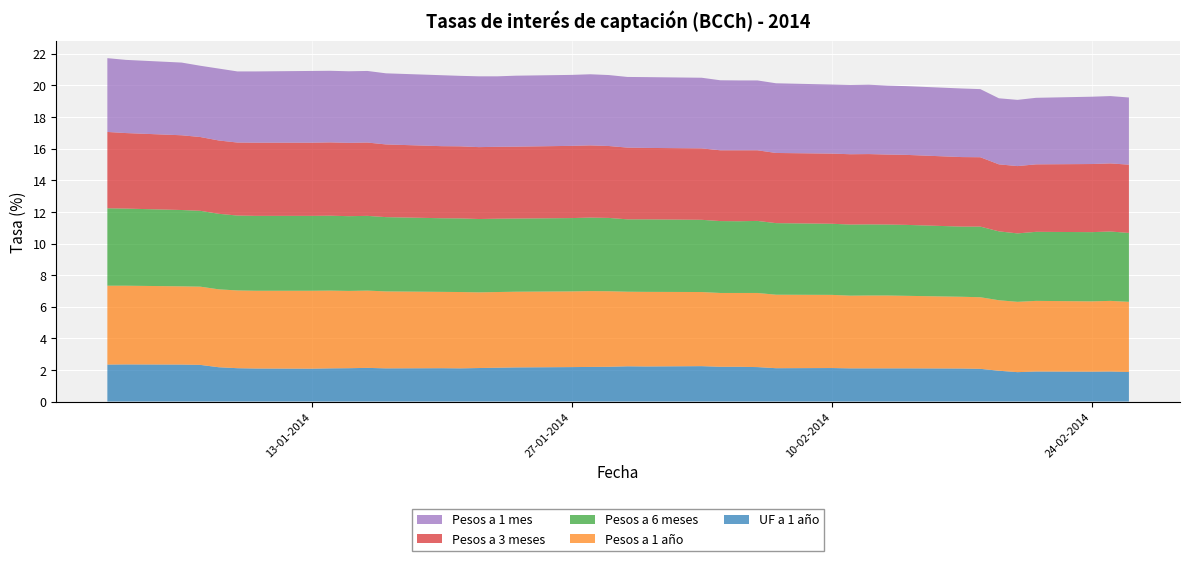

Reading left to right, what are all the values shown in this chart?

UF a 1 año: 2.3	2.4	2.3	2.3	2.2	2.1	2.1	2.1	2.1	2.1	2.1	2.1	2.1	2.1	2.1	2.1	2.2	2.2	2.2	2.2	2.2	2.2	2.2	2.2	2.2	2.2	2.1	2.1	2.1	2.1	2.1	2.1	2.1	2.1	1.9	1.9	1.9	1.9	1.9	1.9
Pesos a 1 año: 5.0	5.0	5.0	5.0	4.9	4.9	4.9	4.9	4.9	4.9	4.9	4.9	4.8	4.8	4.8	4.8	4.8	4.8	4.8	4.8	4.7	4.7	4.7	4.7	4.7	4.7	4.7	4.6	4.6	4.6	4.6	4.6	4.5	4.5	4.5	4.5	4.5	4.5	4.5	4.4
Pesos a 6 meses: 4.9	4.9	4.8	4.8	4.8	4.7	4.7	4.7	4.7	4.7	4.7	4.7	4.7	4.7	4.6	4.6	4.6	4.6	4.7	4.6	4.6	4.6	4.6	4.5	4.5	4.6	4.5	4.5	4.5	4.5	4.5	4.5	4.4	4.5	4.4	4.3	4.4	4.4	4.4	4.4
Pesos a 3 meses: 4.8	4.8	4.7	4.7	4.6	4.6	4.6	4.6	4.6	4.6	4.6	4.6	4.6	4.6	4.5	4.5	4.5	4.6	4.6	4.5	4.5	4.5	4.5	4.5	4.5	4.5	4.4	4.4	4.5	4.5	4.4	4.4	4.4	4.4	4.2	4.3	4.3	4.3	4.3	4.3
Pesos a 1 mes: 4.7	4.6	4.6	4.5	4.5	4.5	4.5	4.5	4.5	4.5	4.5	4.5	4.5	4.5	4.5	4.5	4.5	4.5	4.5	4.5	4.5	4.5	4.5	4.4	4.4	4.4	4.4	4.4	4.4	4.4	4.4	4.3	4.3	4.3	4.2	4.2	4.2	4.3	4.3	4.2